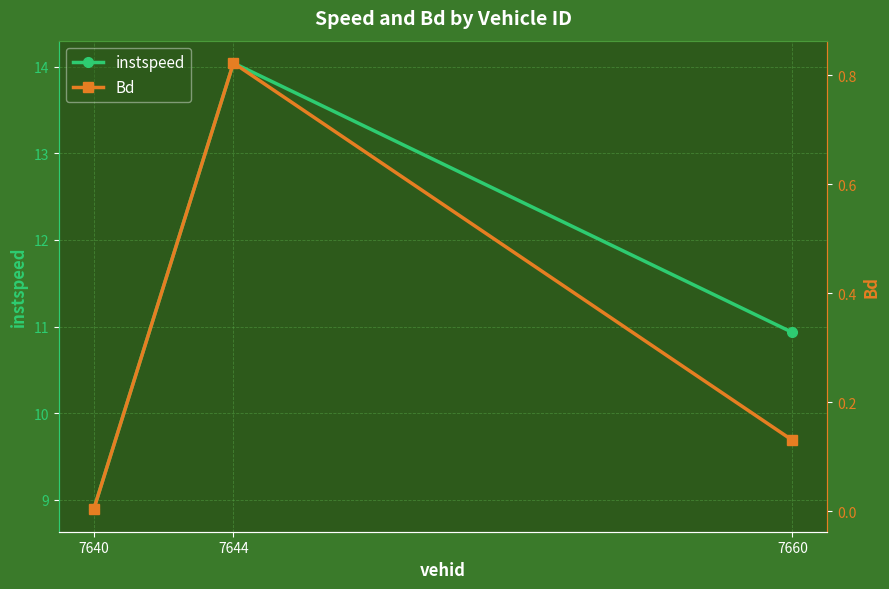

Is it true that instspeed equals 10.9 at 7660?

True